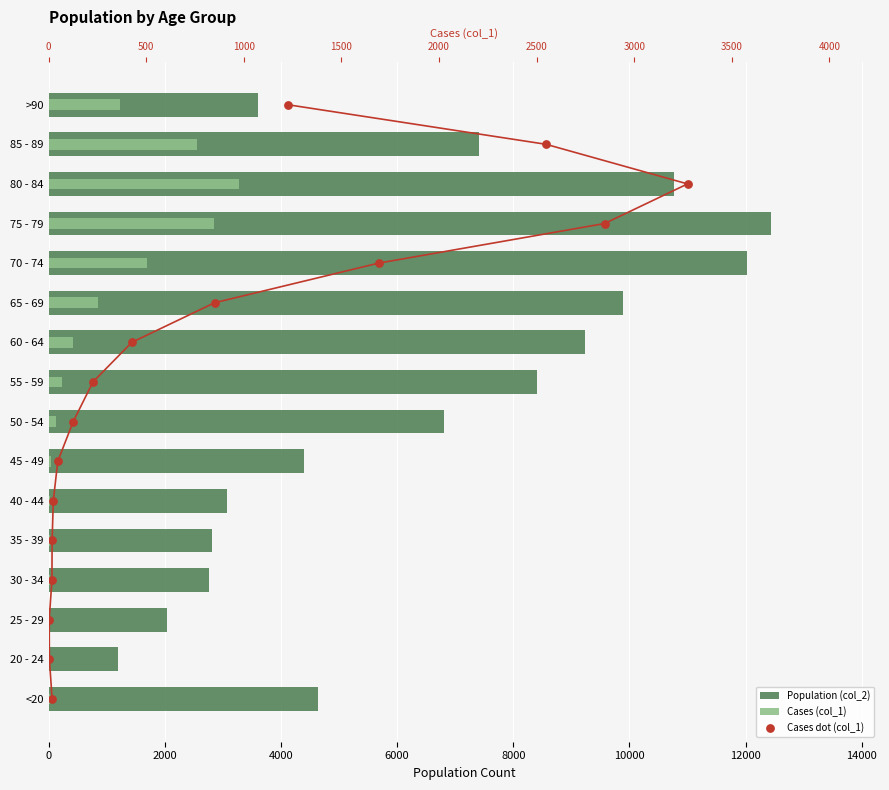

What are all the series names shown in the legend?

Population (col_2), Cases (col_1), Cases dot (col_1)